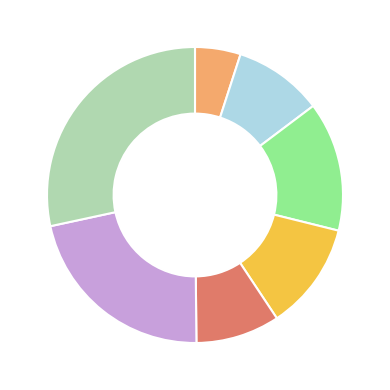

Count the number of slices in the pie.

7